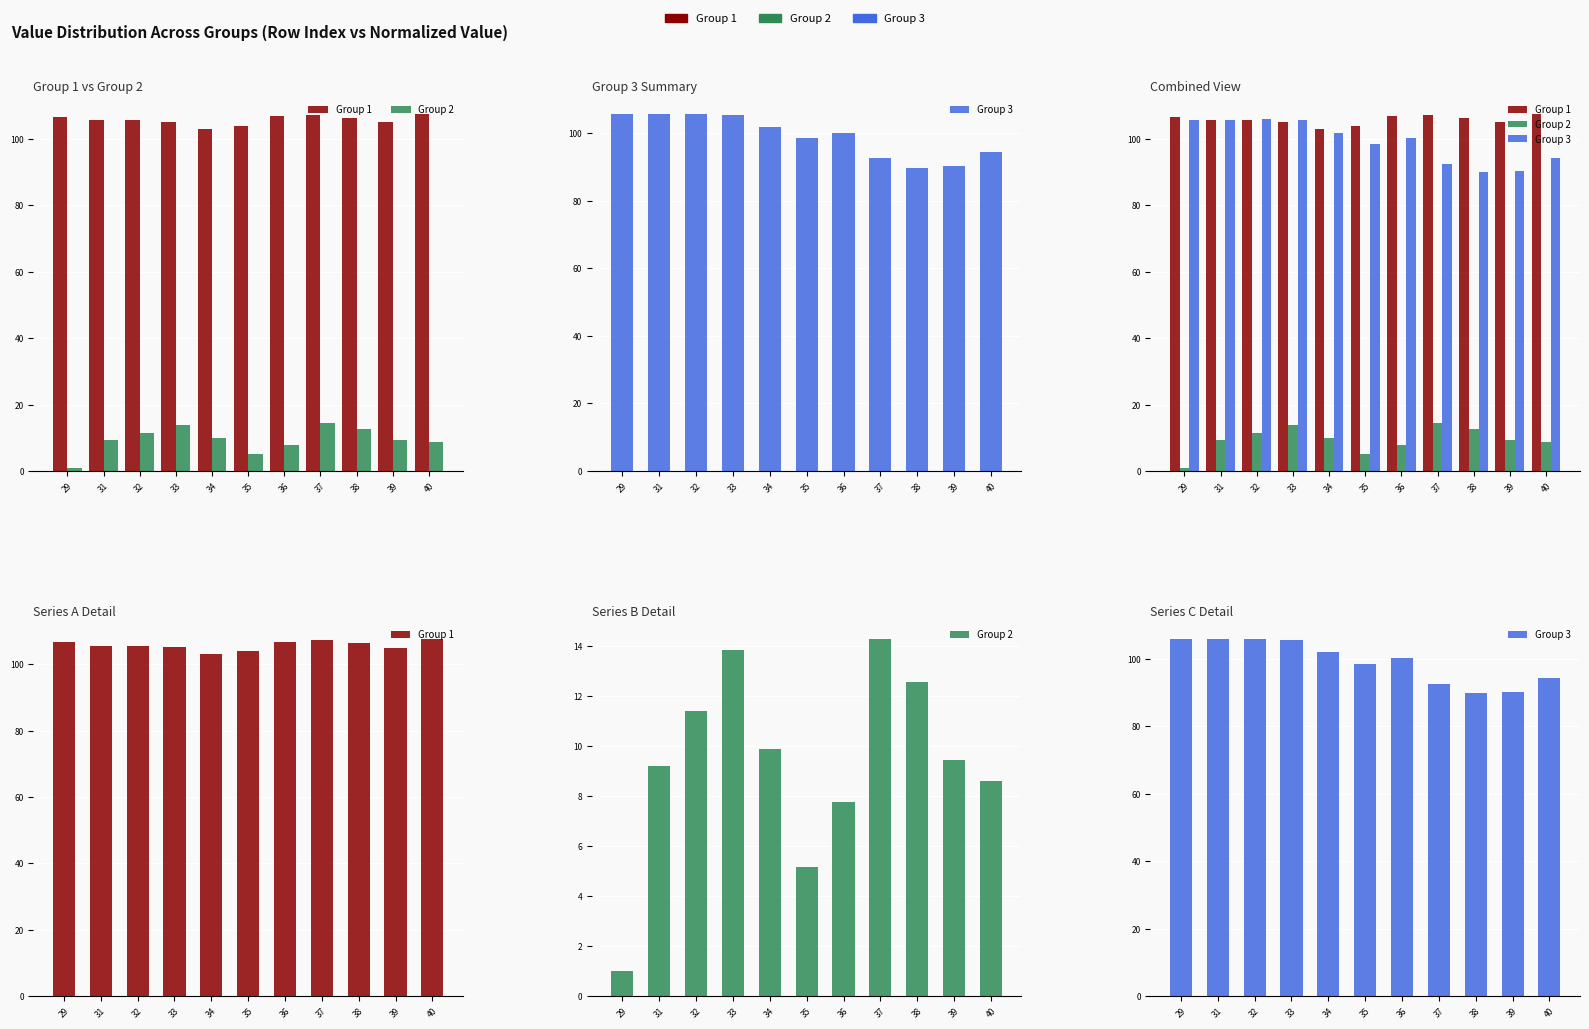

True or false: Group 2 has a value of 17.5 at 34.

False